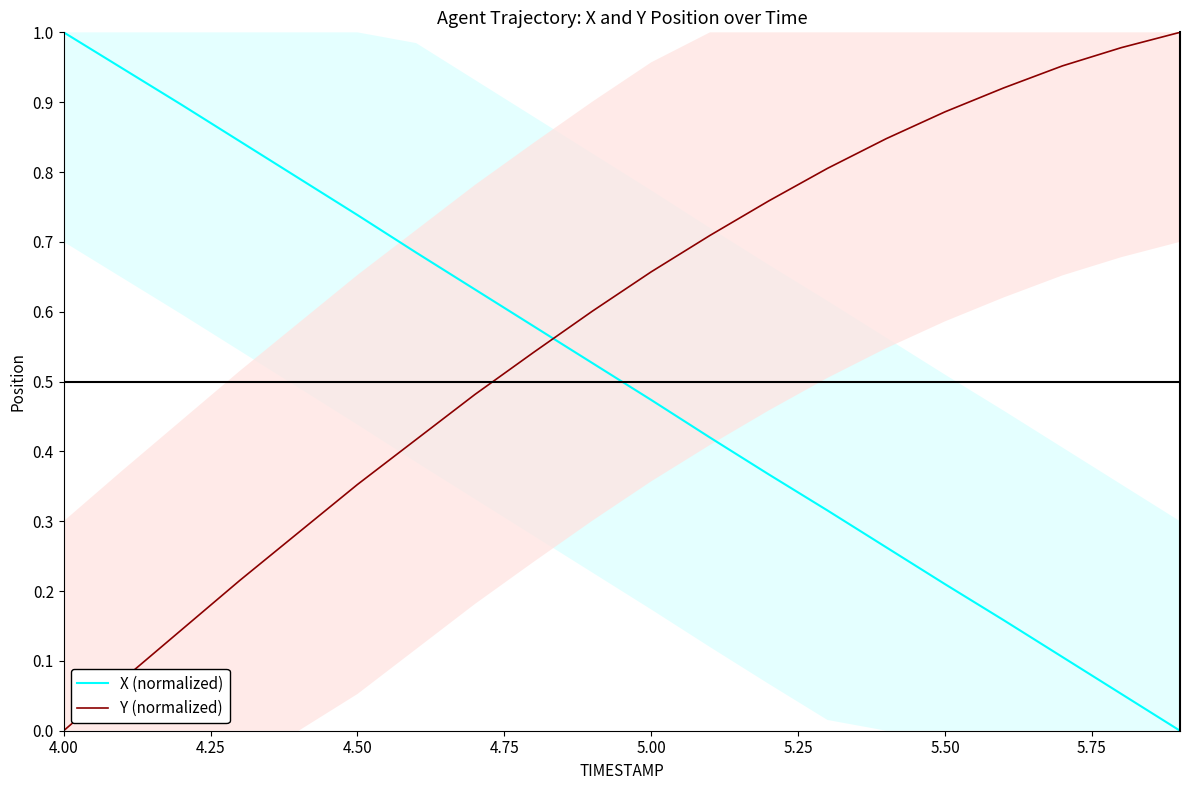

List the series in order of their overall mean, highest first.

Y (normalized), X (normalized)